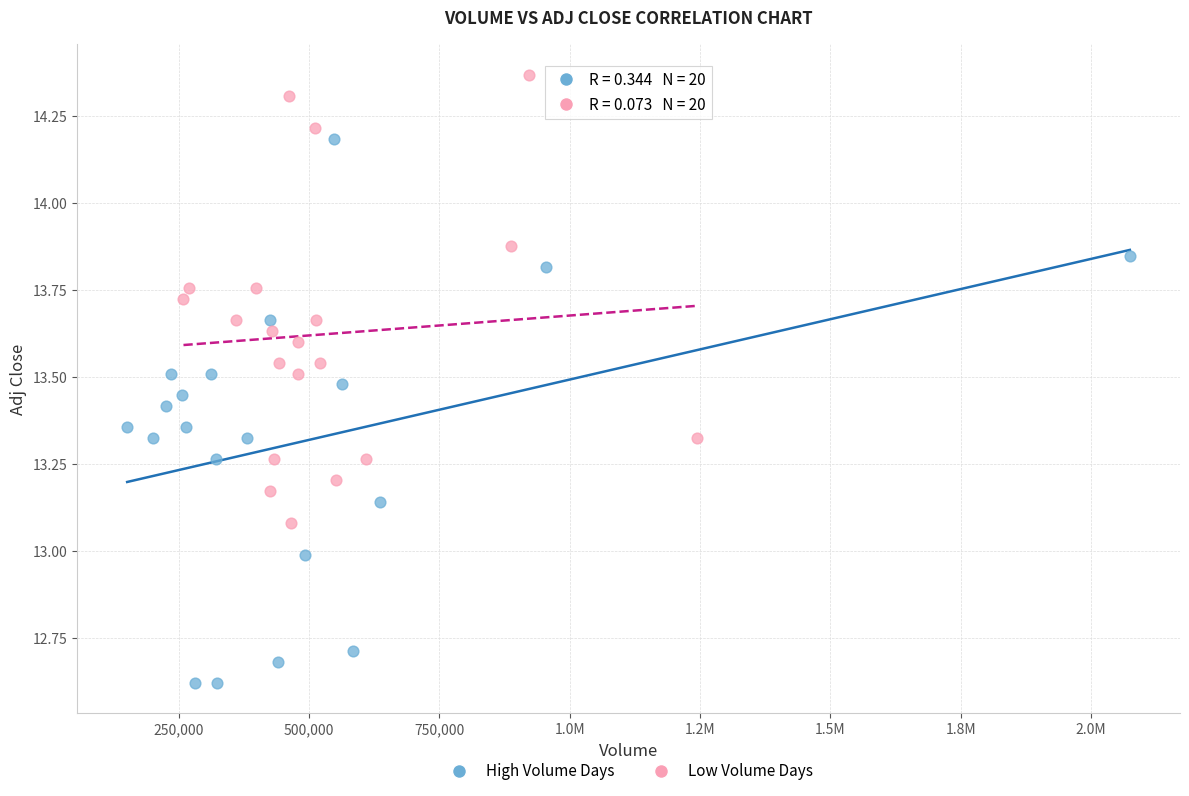

Which series contains the lowest Y value?

High Volume Days